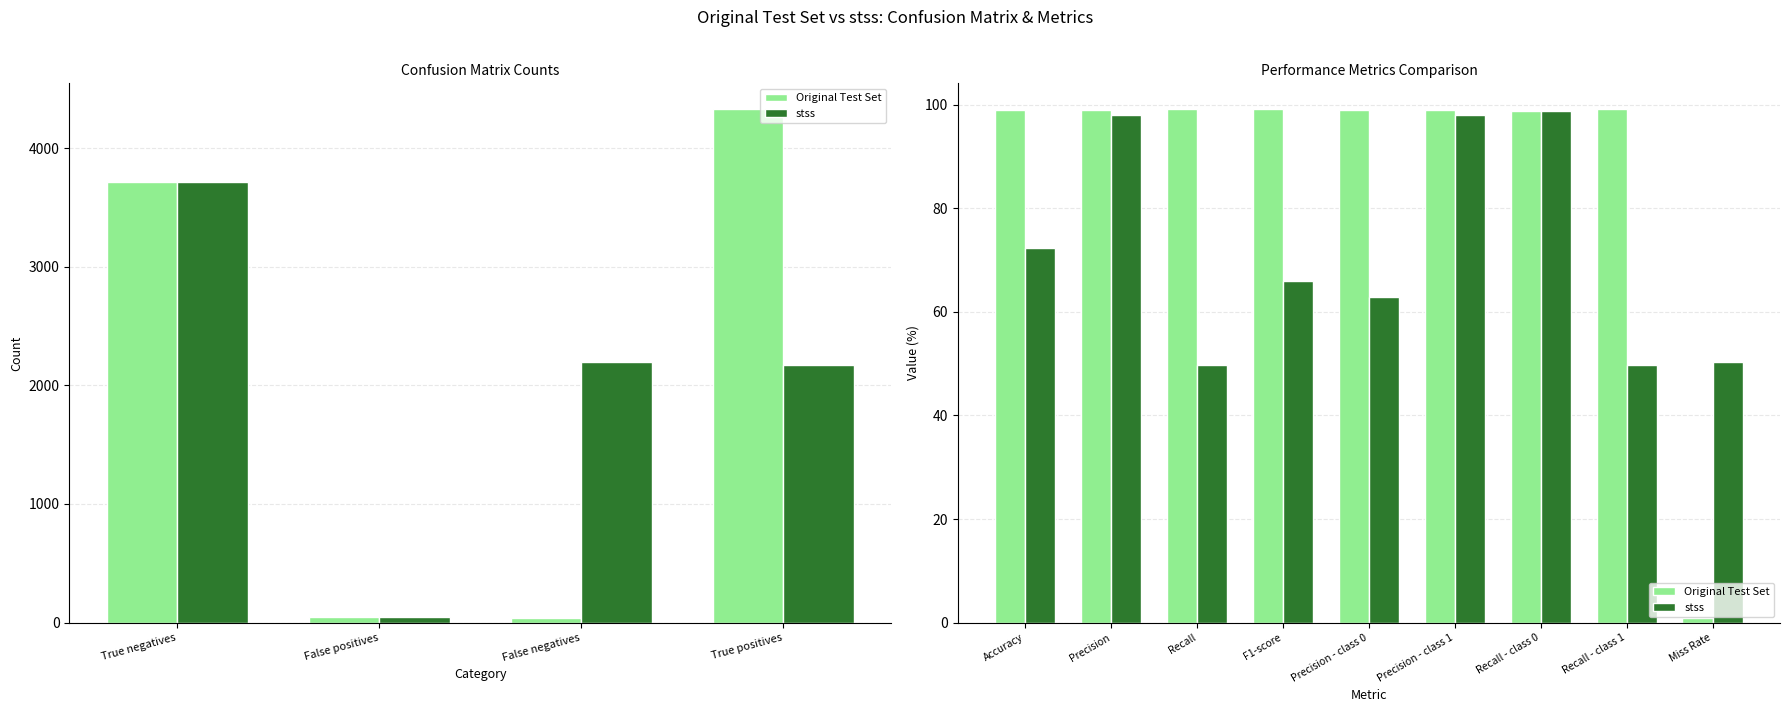

What is the spread (max minus min) of values at Precision?

1.0